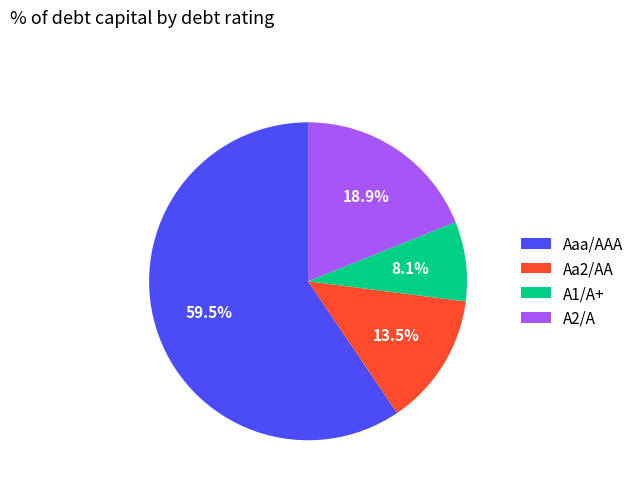

To the nearest percent, what percentage of the pie is A2/A?

19%